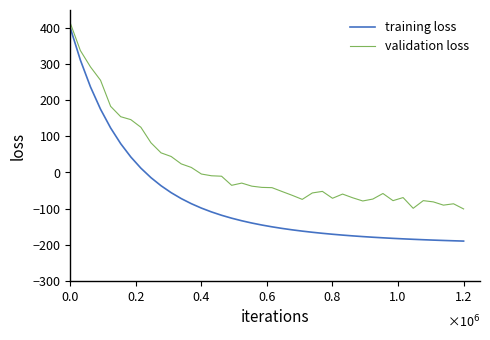

Which series has the largest total across all categories?

validation loss